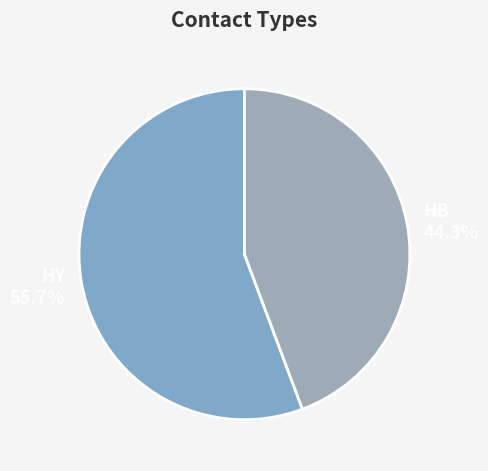

Is there any slice that represents more than half of the pie?

Yes